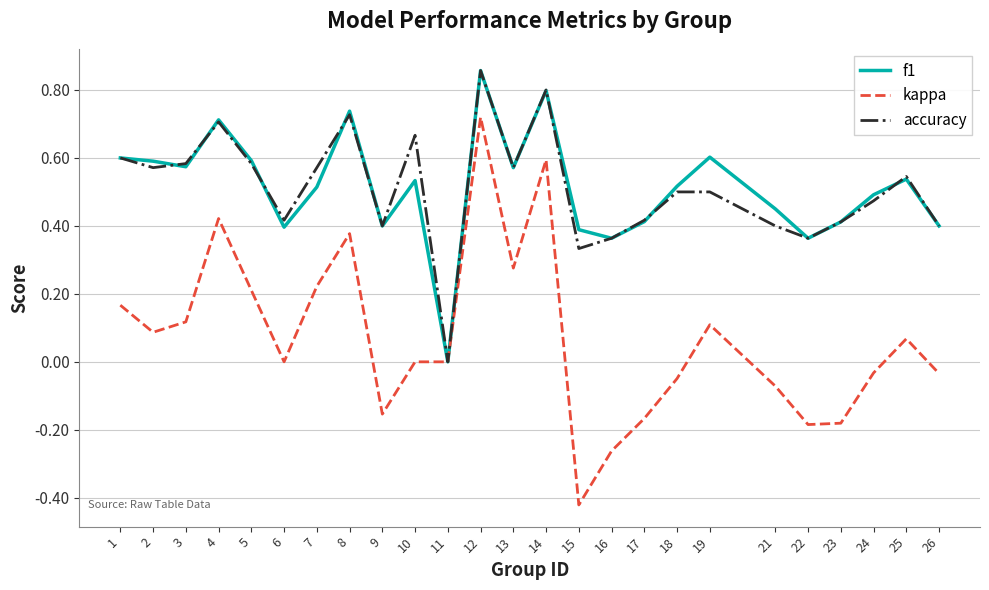

True or false: f1 has a value of 0.9 at 10.

False